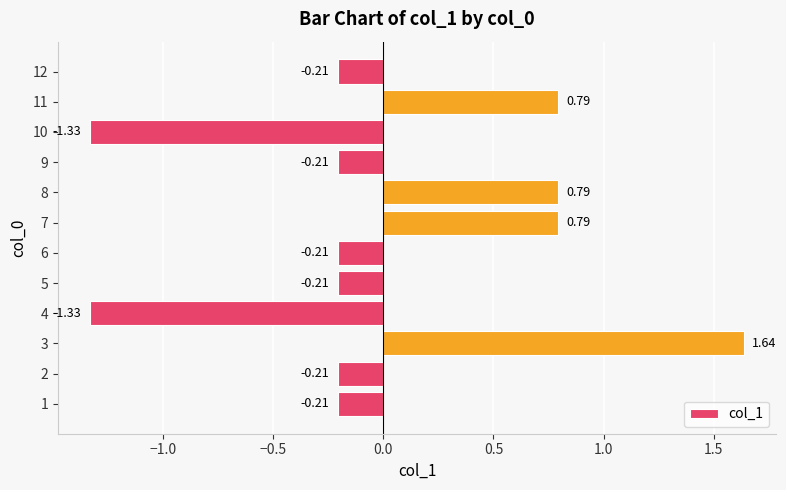

Count the number of values greater than 0.

4